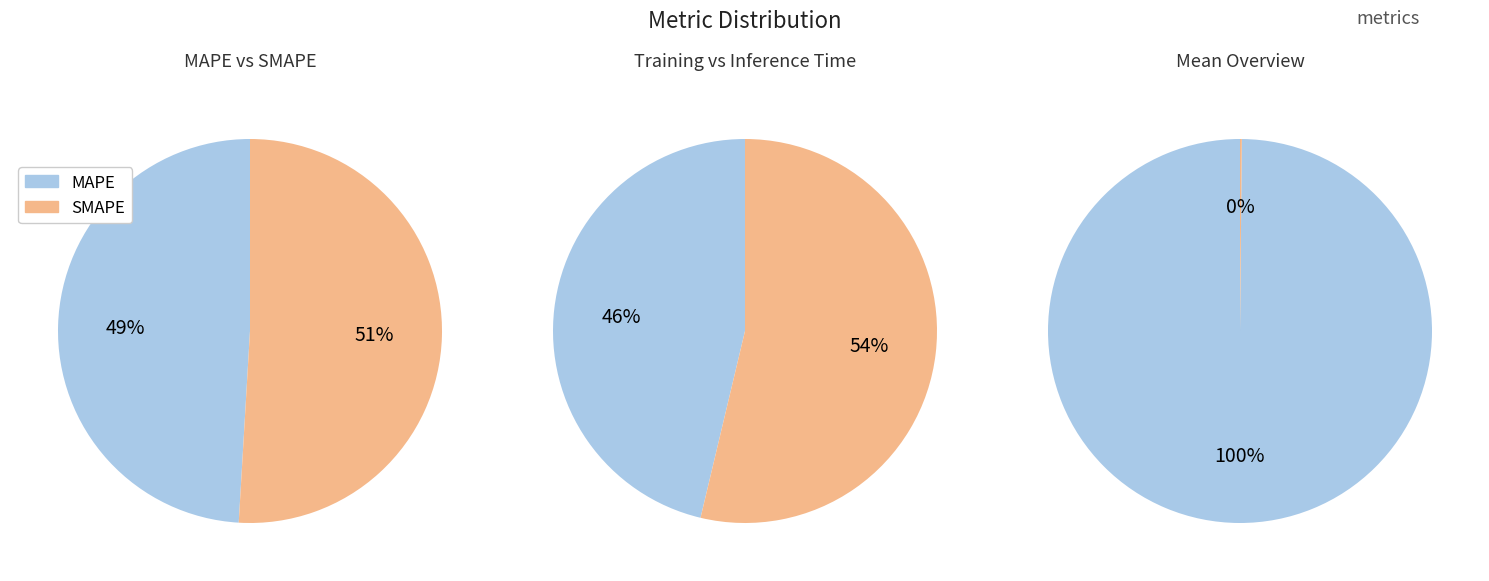

What is the largest slice in the pie chart?

SMAPE